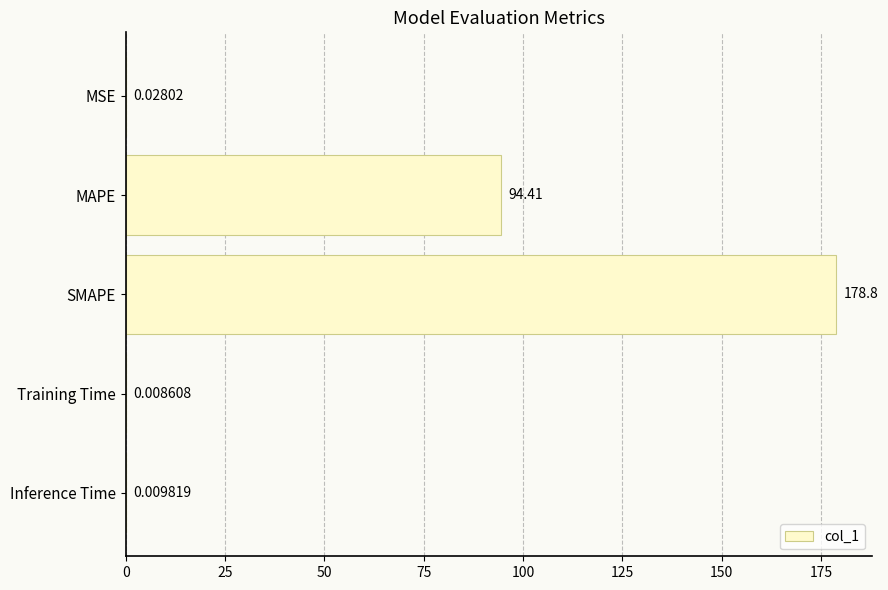

At which label is the value closest to 89?

MAPE